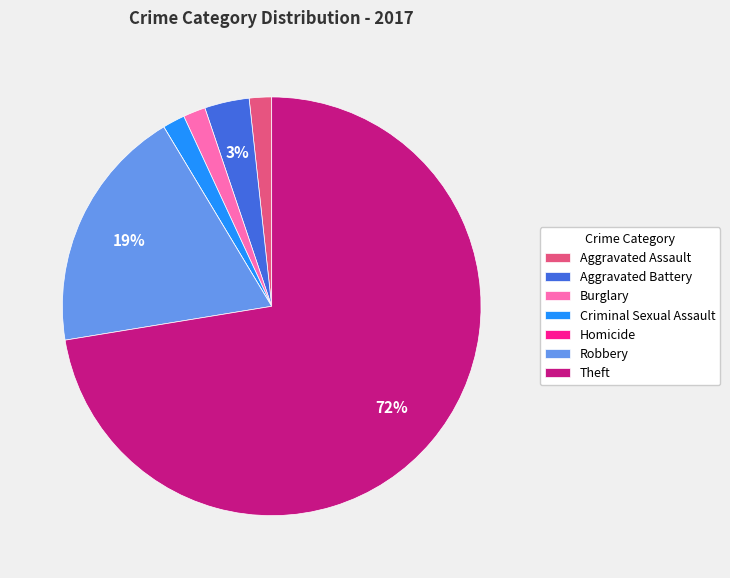

Which category has the biggest portion of the pie?

Theft